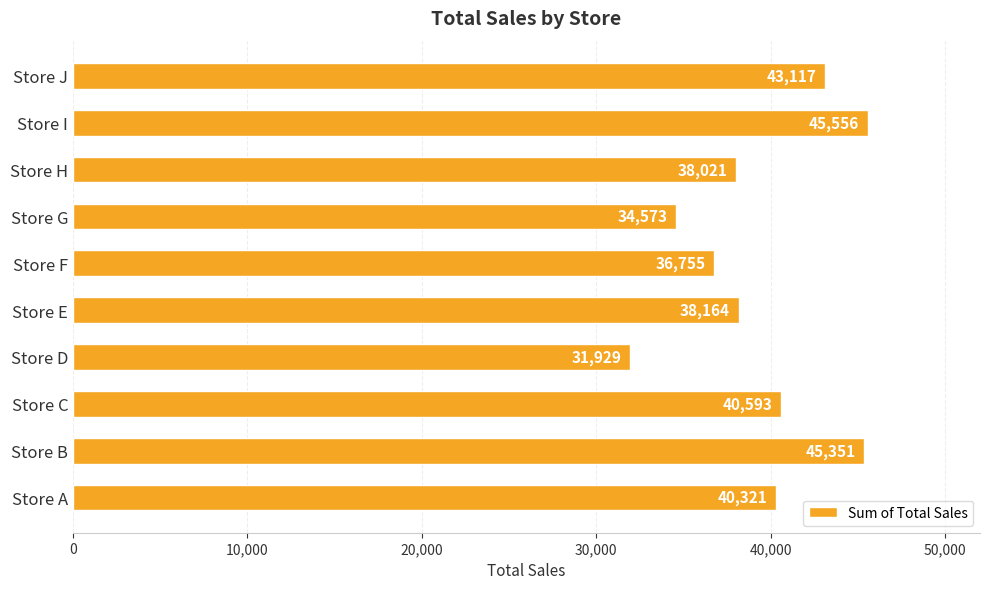

Which category has the highest value across all series?

Store I